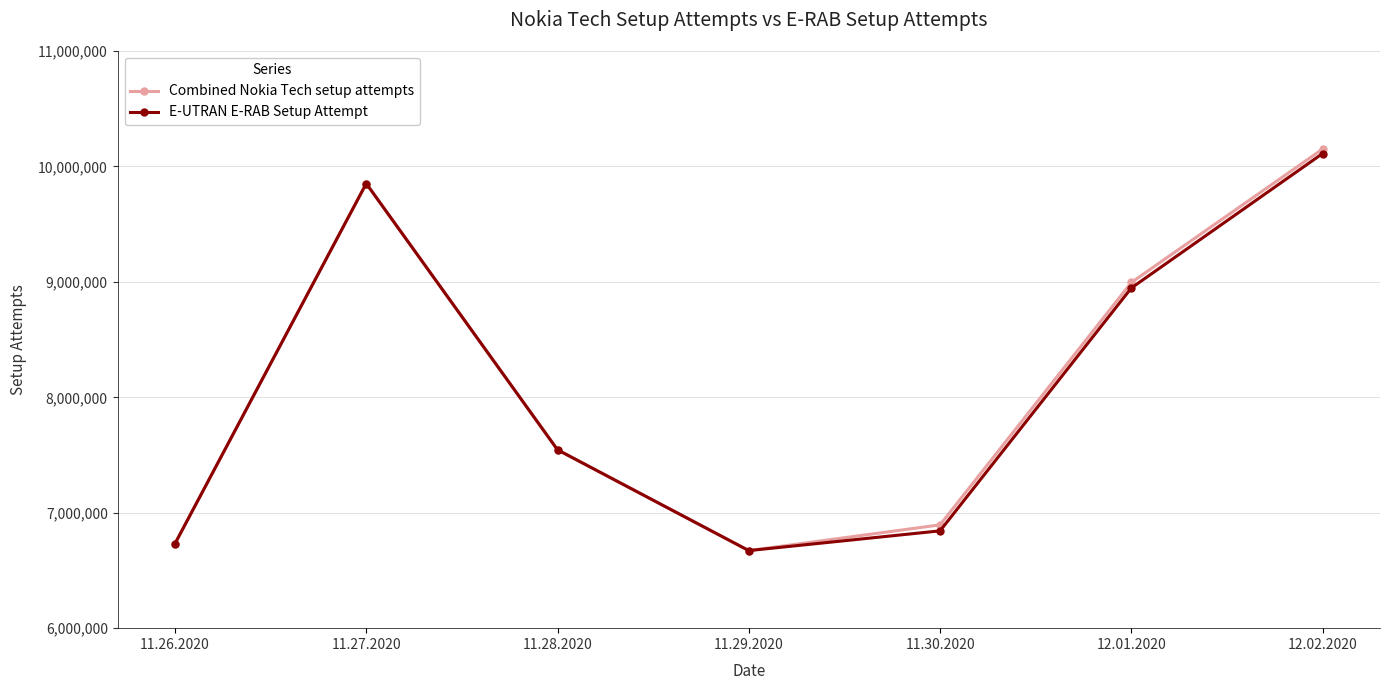

What is the minimum value for Combined Nokia Tech setup attempts?

6671980